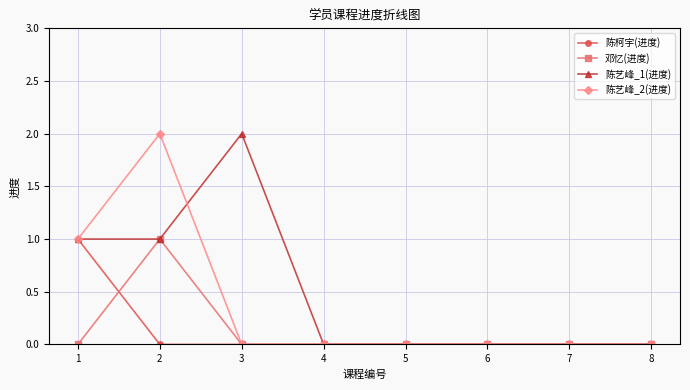

Reading right to left, transcribe all the data shown in this chart.

陈柯宇(进度): 0	0	0	0	0	0	0	1
邓忆(进度): 0	0	0	0	0	0	1	0
陈艺峰_1(进度): 0	0	0	0	0	2	1	1
陈艺峰_2(进度): 0	0	0	0	0	0	2	1